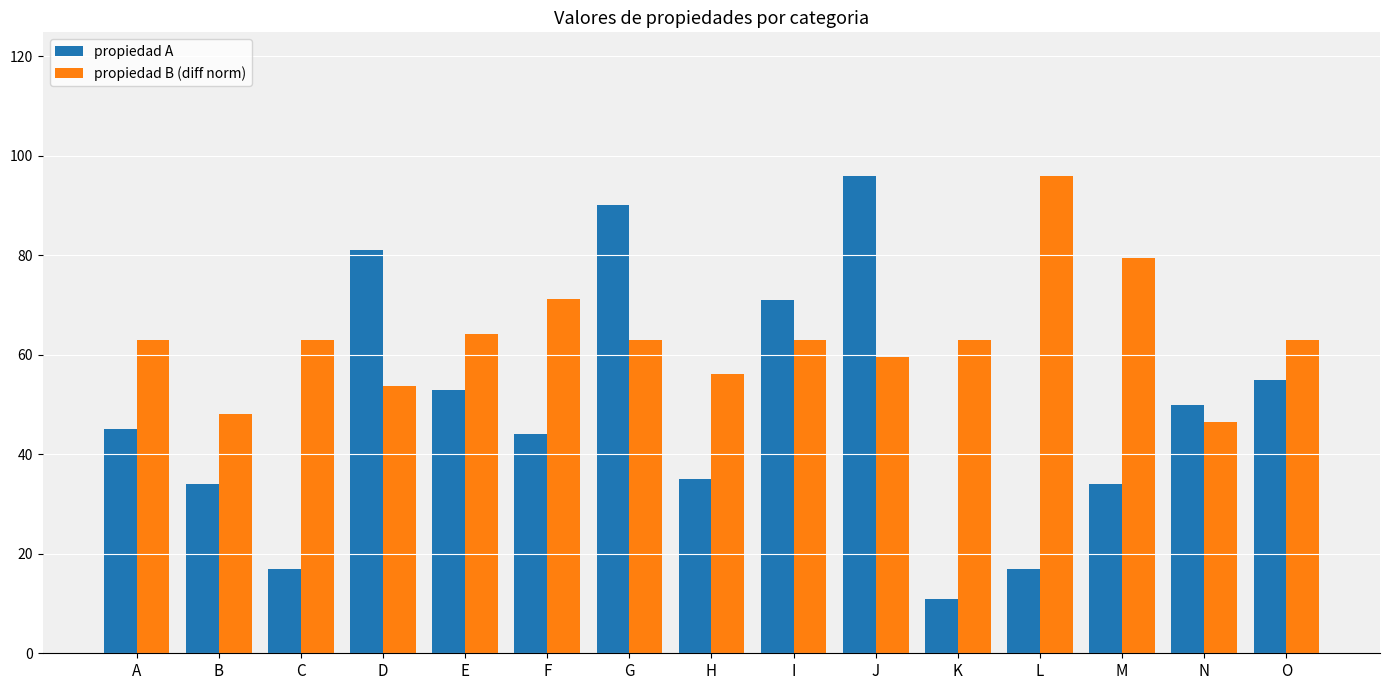

The propiedad B (diff norm) series shows 30.7 at E. True or false?

False